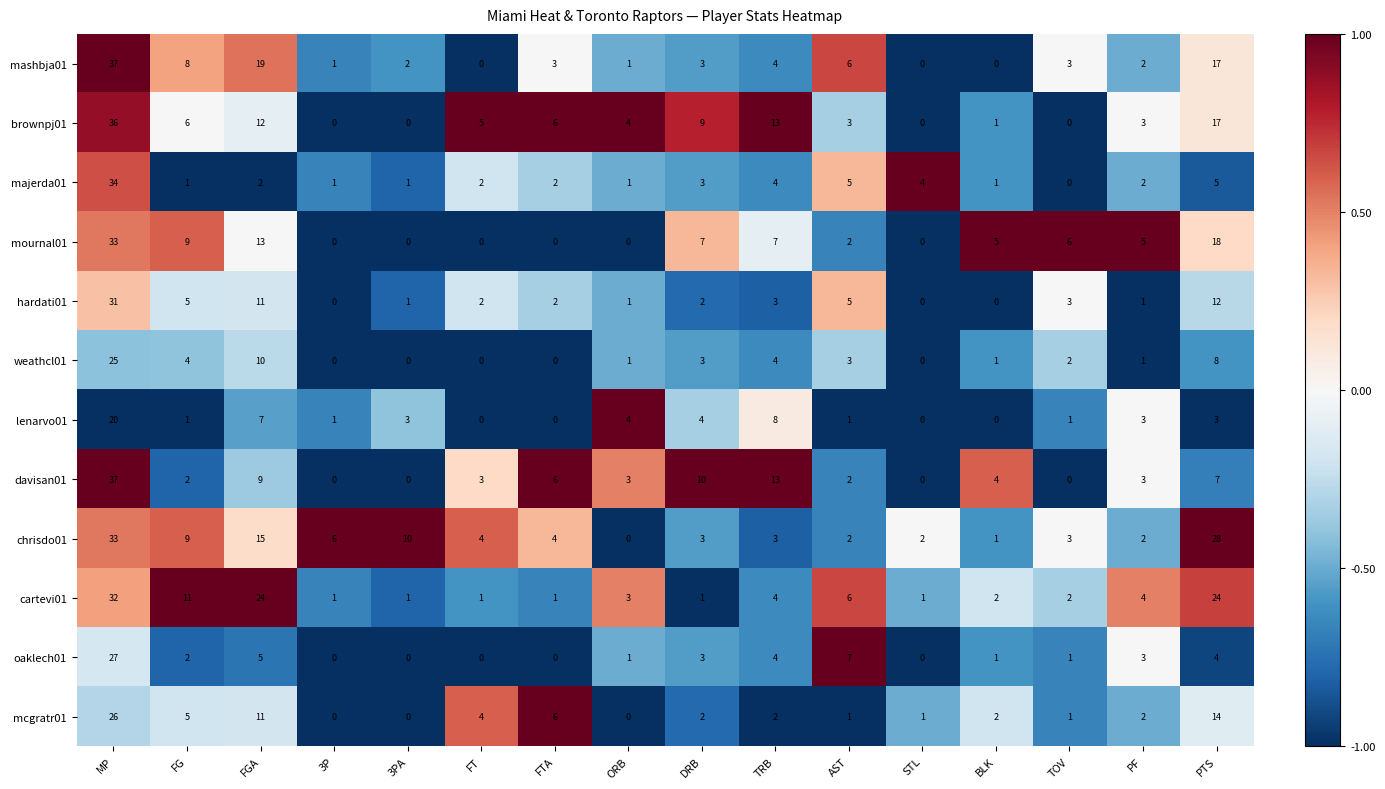

Which series changed the most between FGA and 3P?

cartevi01